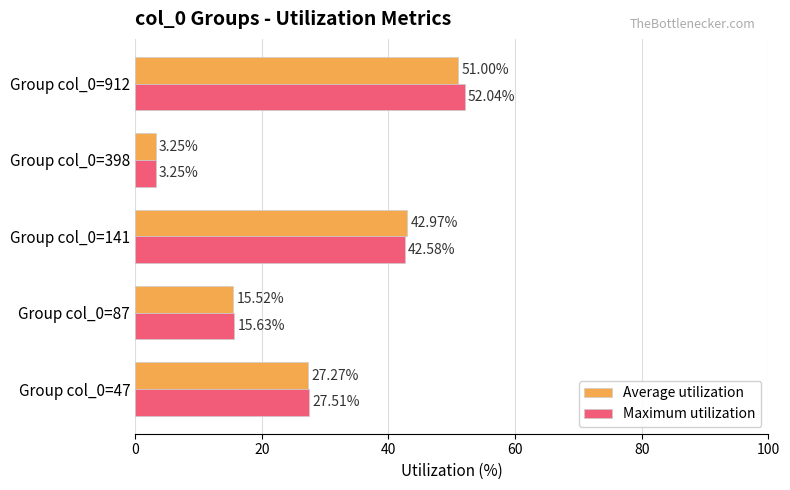

At which category is the sum across all series the highest?

Group col_0=912